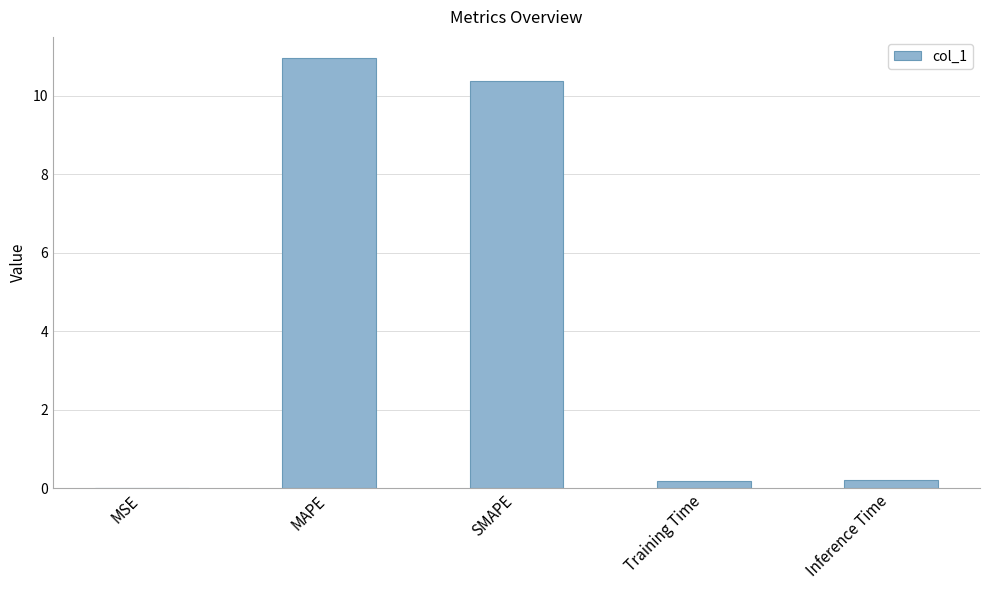

At which category does the chart reach its peak across all series?

MAPE